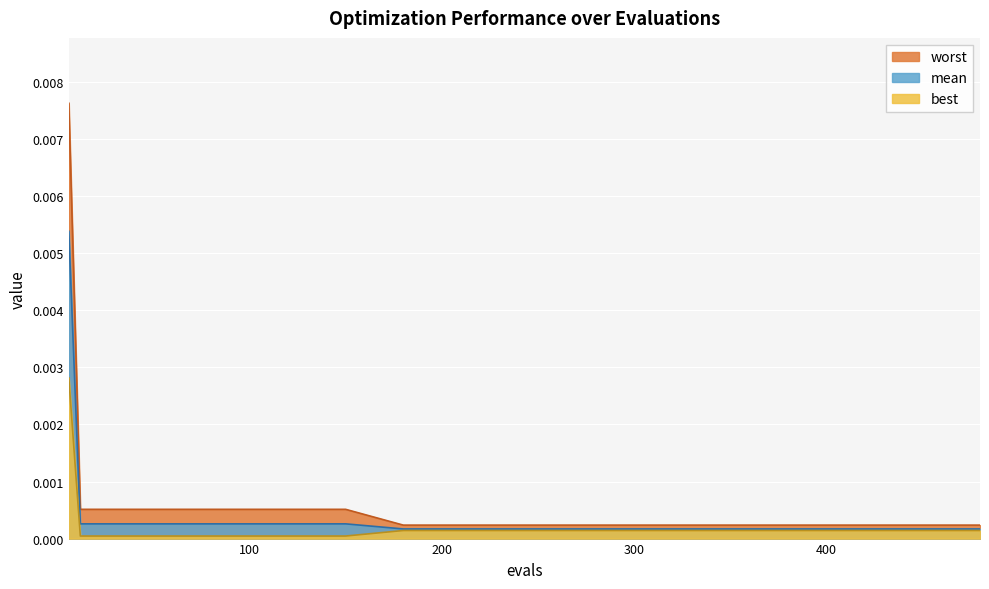

Which series has the largest range (max minus min)?

worst